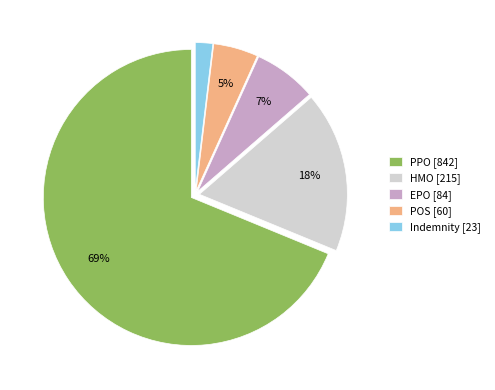

To the nearest percent, what is the combined percentage of EPO [84] and Indemnity [23]?

9%